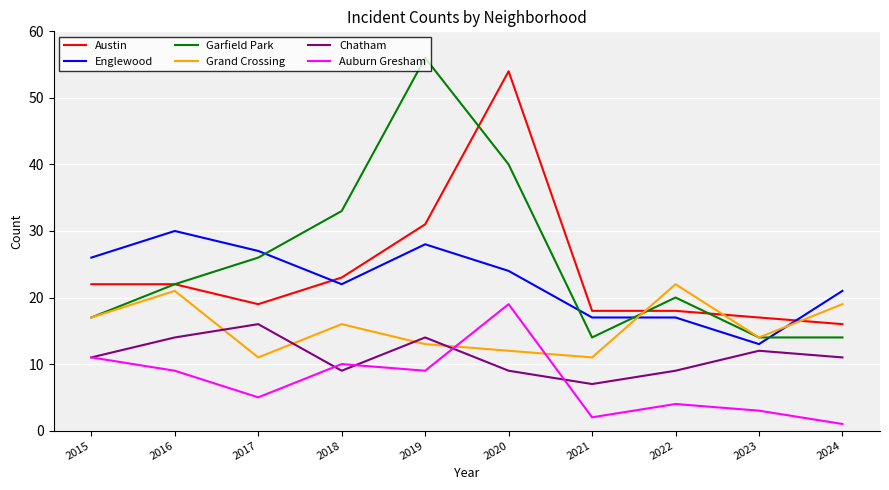

Reading right to left, what are all the values shown in this chart?

Austin: 2024=16	2023=17	2022=18	2021=18	2020=54	2019=31	2018=23	2017=19	2016=22	2015=22
Englewood: 2024=21	2023=13	2022=17	2021=17	2020=24	2019=28	2018=22	2017=27	2016=30	2015=26
Garfield Park: 2024=14	2023=14	2022=20	2021=14	2020=40	2019=56	2018=33	2017=26	2016=22	2015=17
Grand Crossing: 2024=19	2023=14	2022=22	2021=11	2020=12	2019=13	2018=16	2017=11	2016=21	2015=17
Chatham: 2024=11	2023=12	2022=9	2021=7	2020=9	2019=14	2018=9	2017=16	2016=14	2015=11
Auburn Gresham: 2024=1	2023=3	2022=4	2021=2	2020=19	2019=9	2018=10	2017=5	2016=9	2015=11